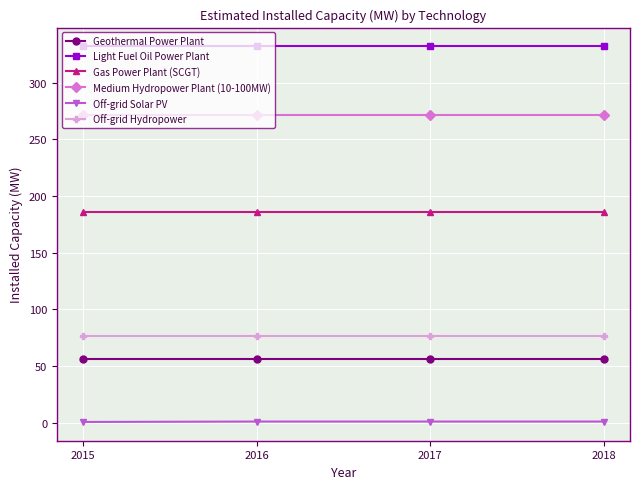

True or false: Off-grid Hydropower has more than 2 interior local peaks.

False